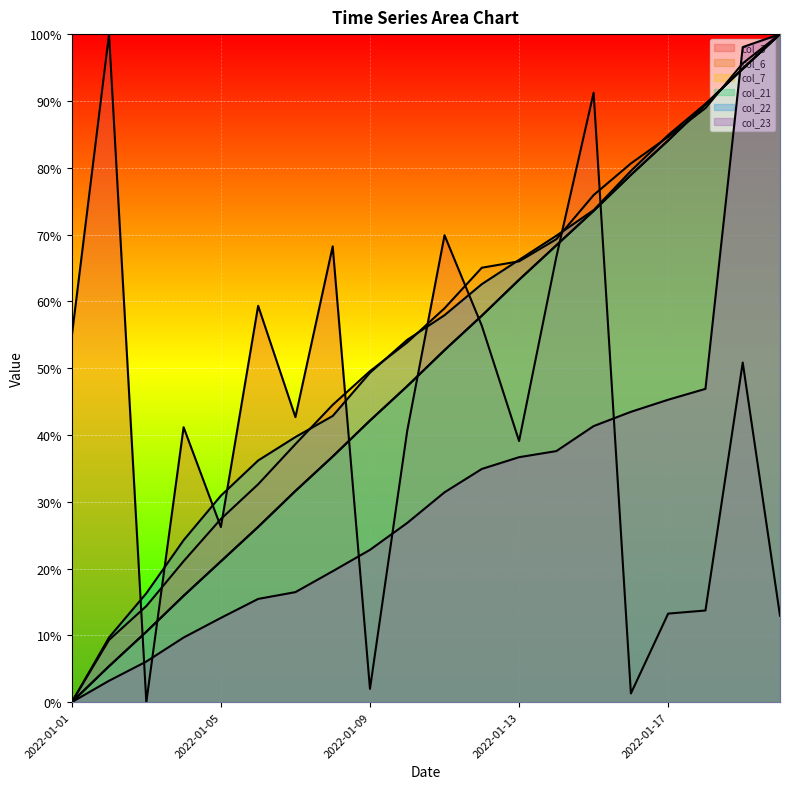

List the series in order of their peak value, highest first.

col_3, col_6, col_7, col_21, col_22, col_23